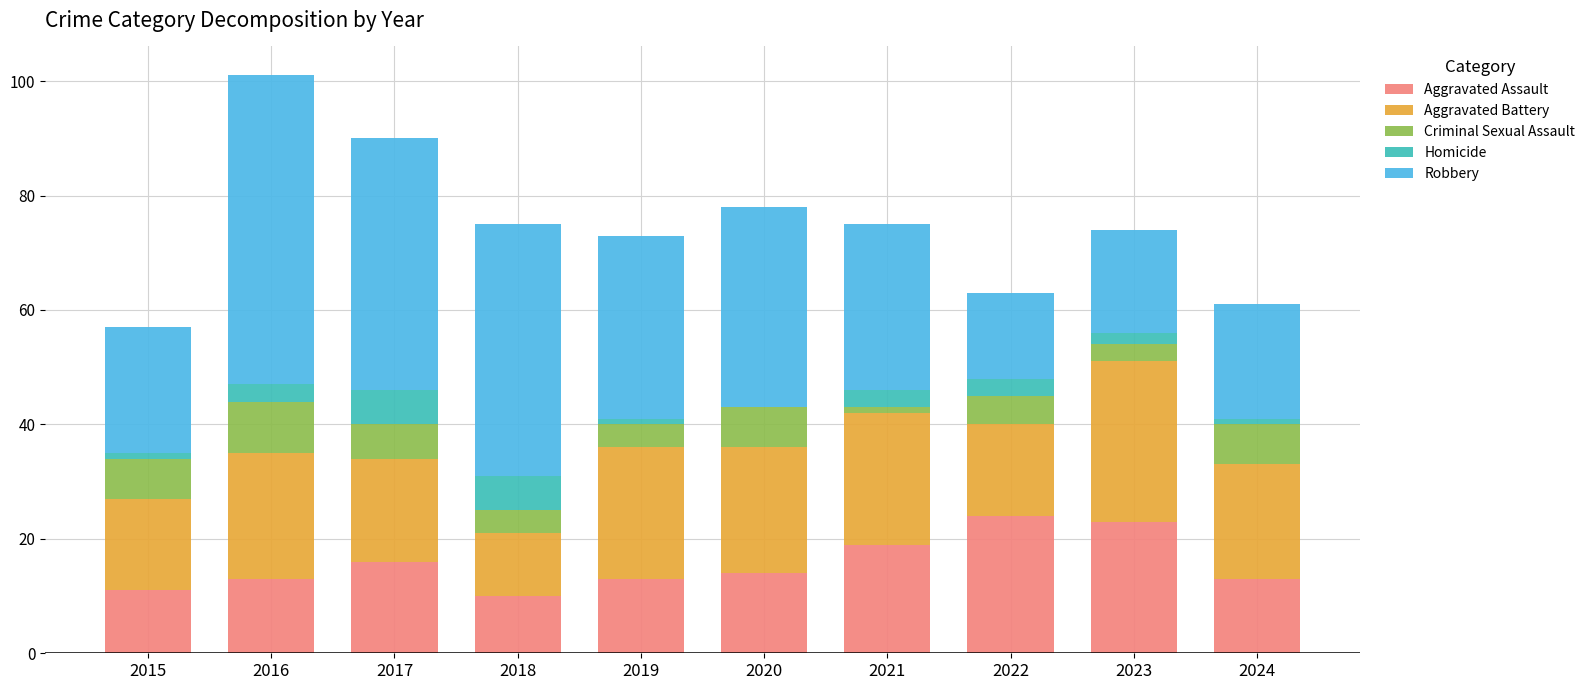

At which category is the sum across all series the highest?

2016